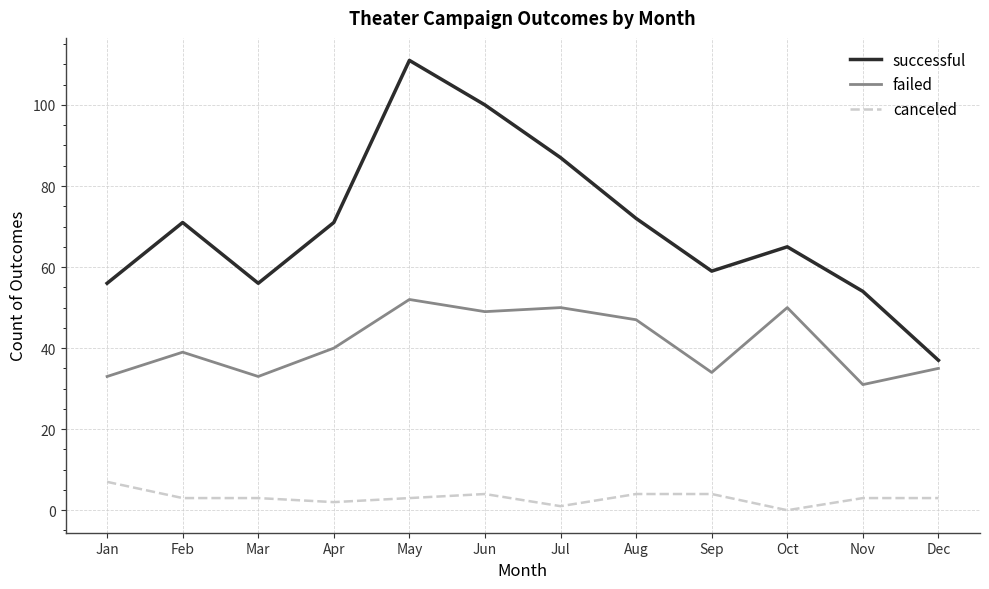

What is the highest value of the canceled series?

7